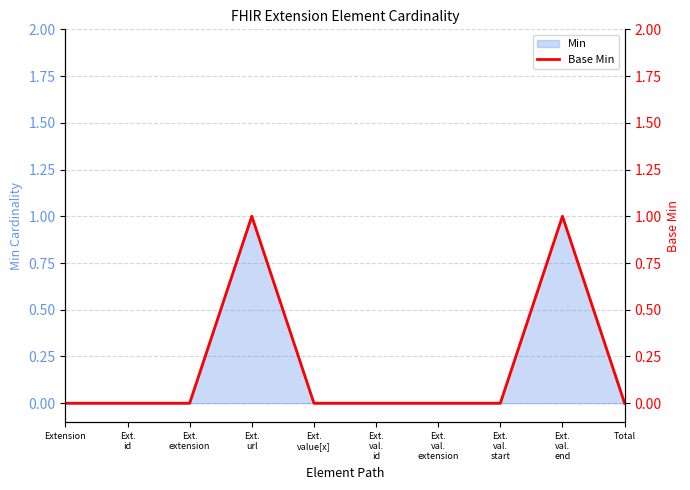

True or false: the data shows -1 at Ext.
id.

False